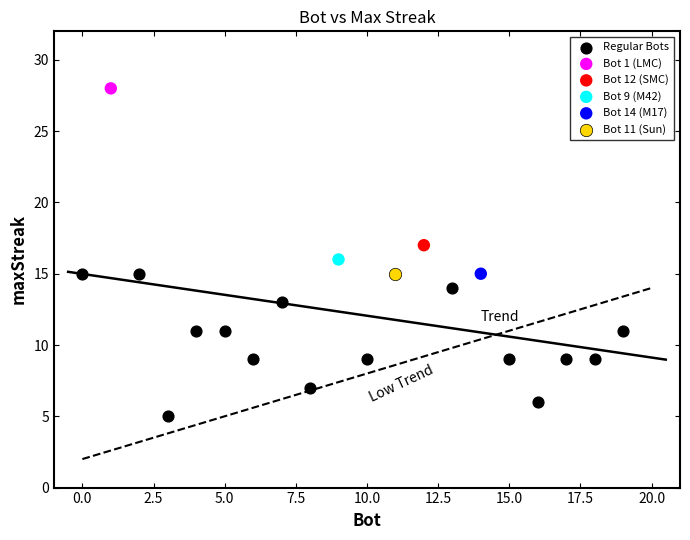

What are all the series names shown in the legend?

Regular Bots, Bot 1 (LMC), Bot 12 (SMC), Bot 9 (M42), Bot 14 (M17), Bot 11 (Sun)